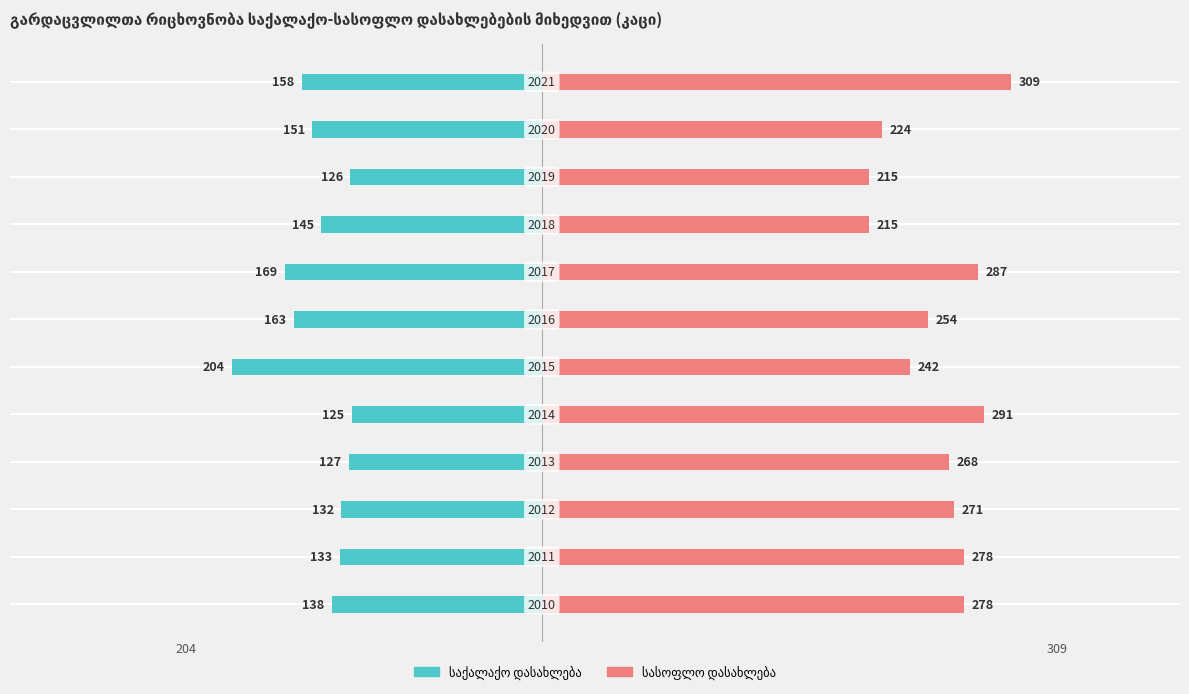

Read the სასოფლო დასახლება value at 300.

287